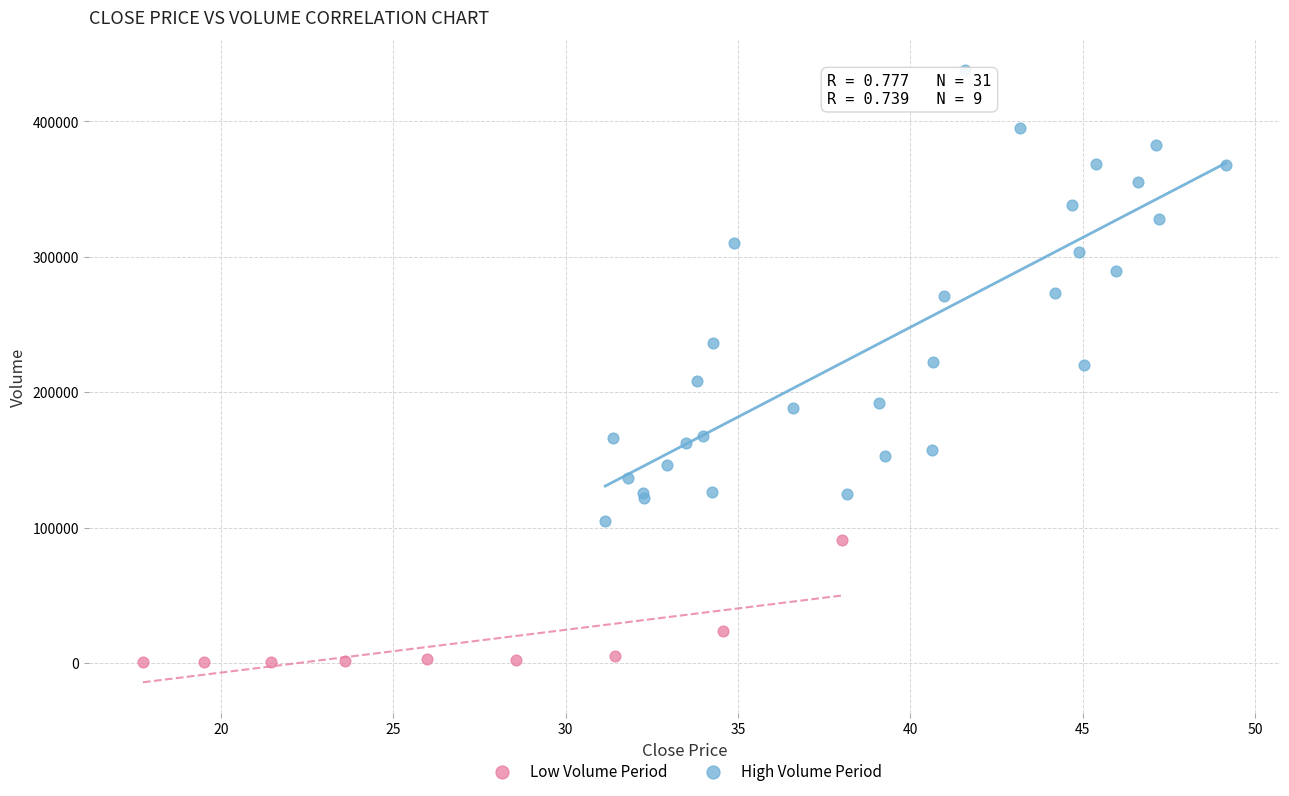

Which series reaches the maximum Y coordinate?

High Volume Period